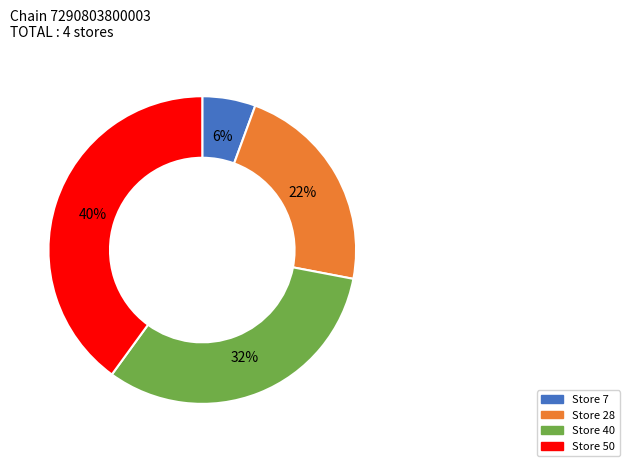

The Store 50 slice represents 40% of the pie. True or false?

True